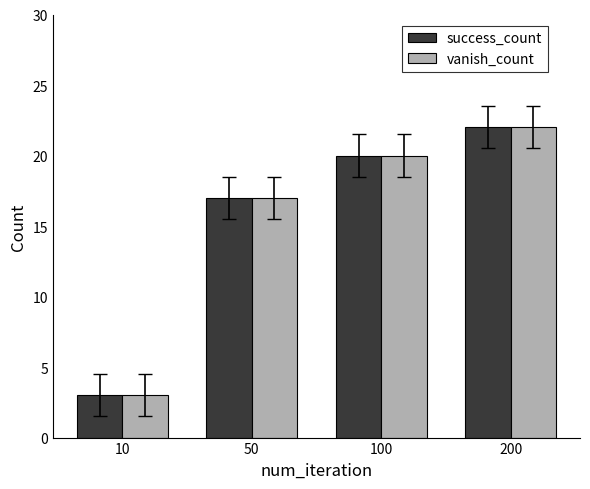

How many data points in vanish_count are less than 20?

2